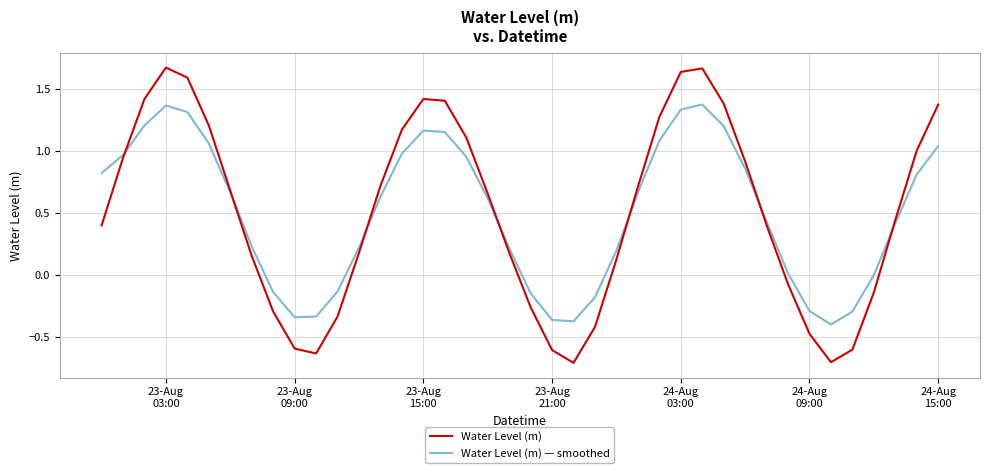

What is the minimum value shown in the chart?

-0.7